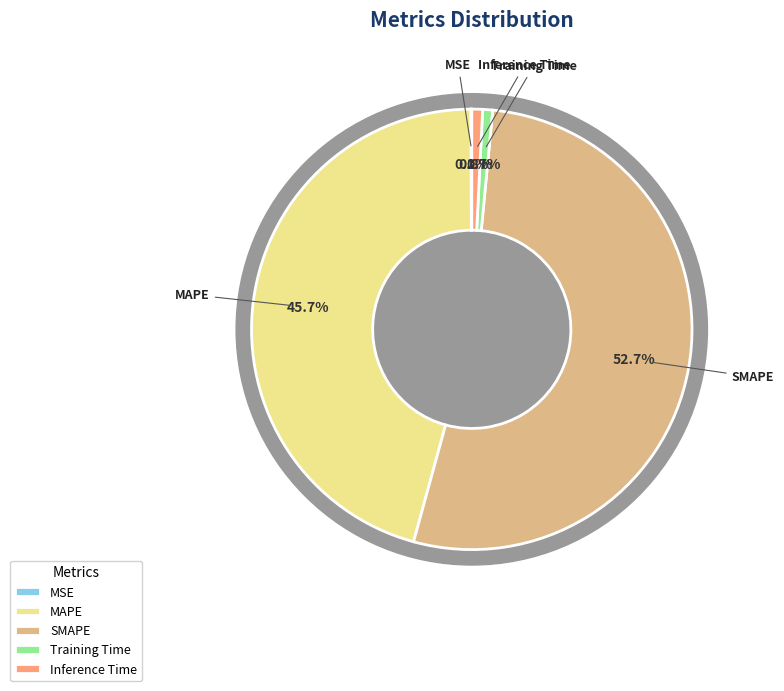

Which category accounts for the majority?

SMAPE